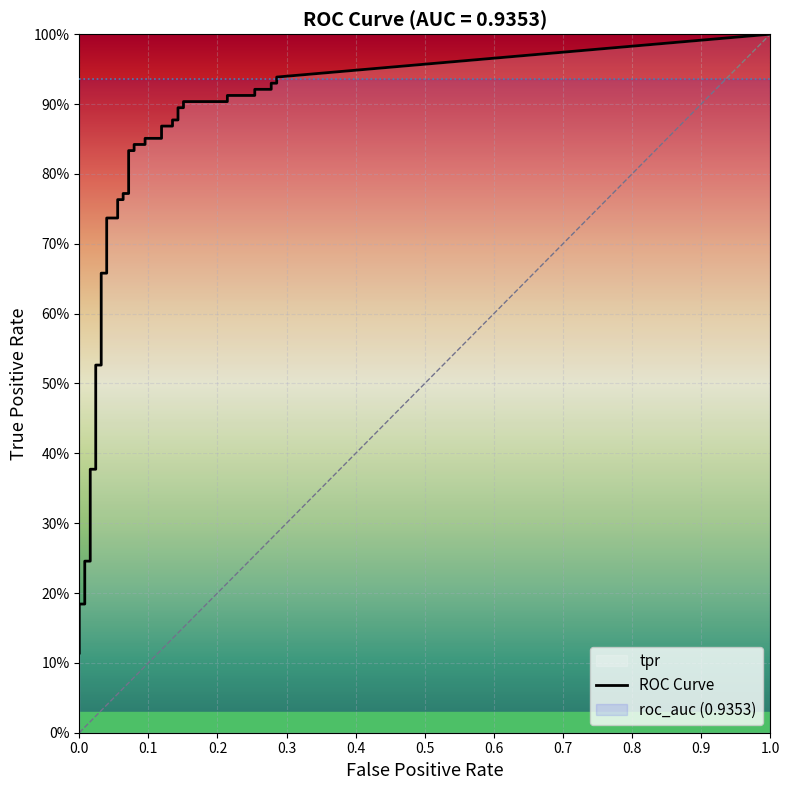

What is the sum of the tpr values at 8 and 21?

1.2